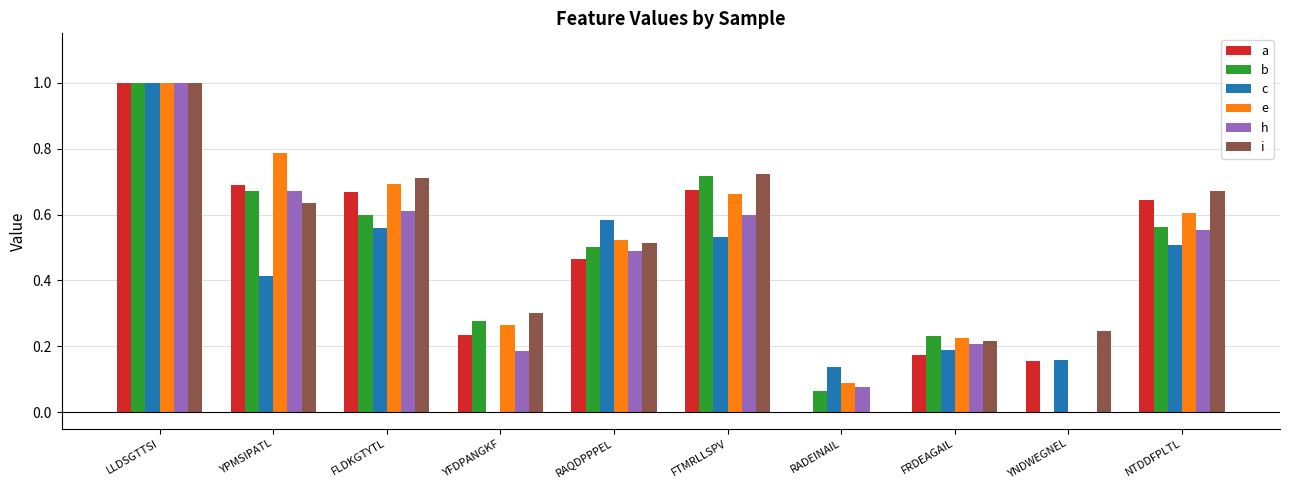

Between LLDSGTTSI and NTDDFPLTL, which series saw the biggest shift?

c